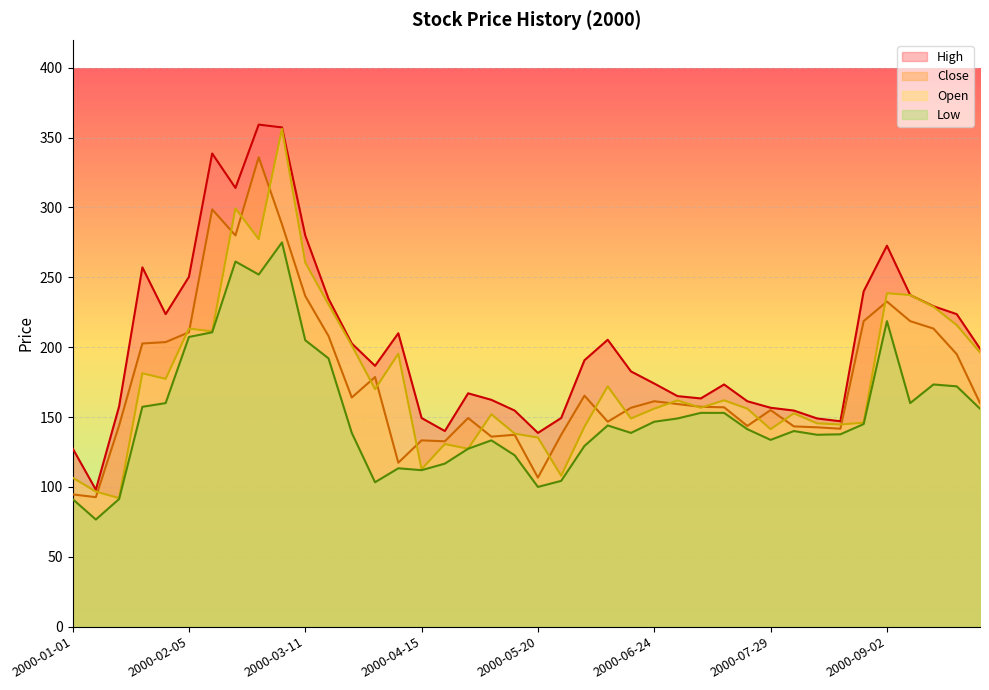

What is the lowest value of the Low series?

76.7